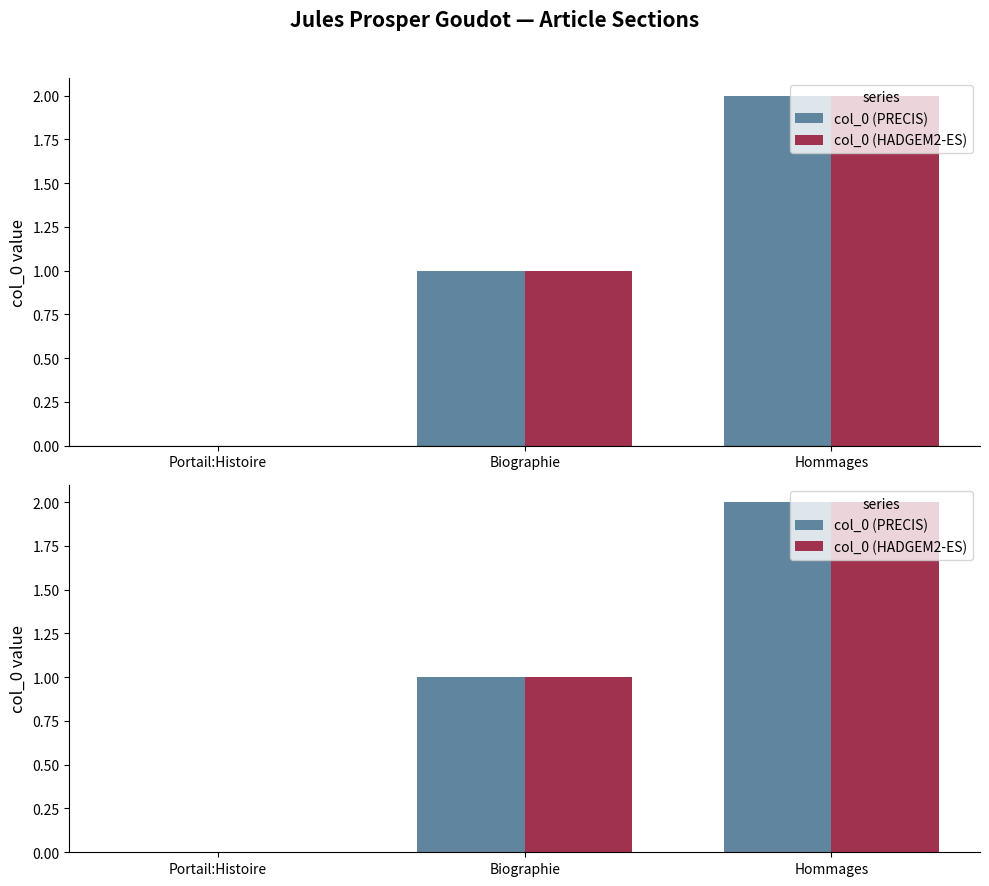

Is it true that col_0 (PRECIS) equals 0 at Biographie?

False